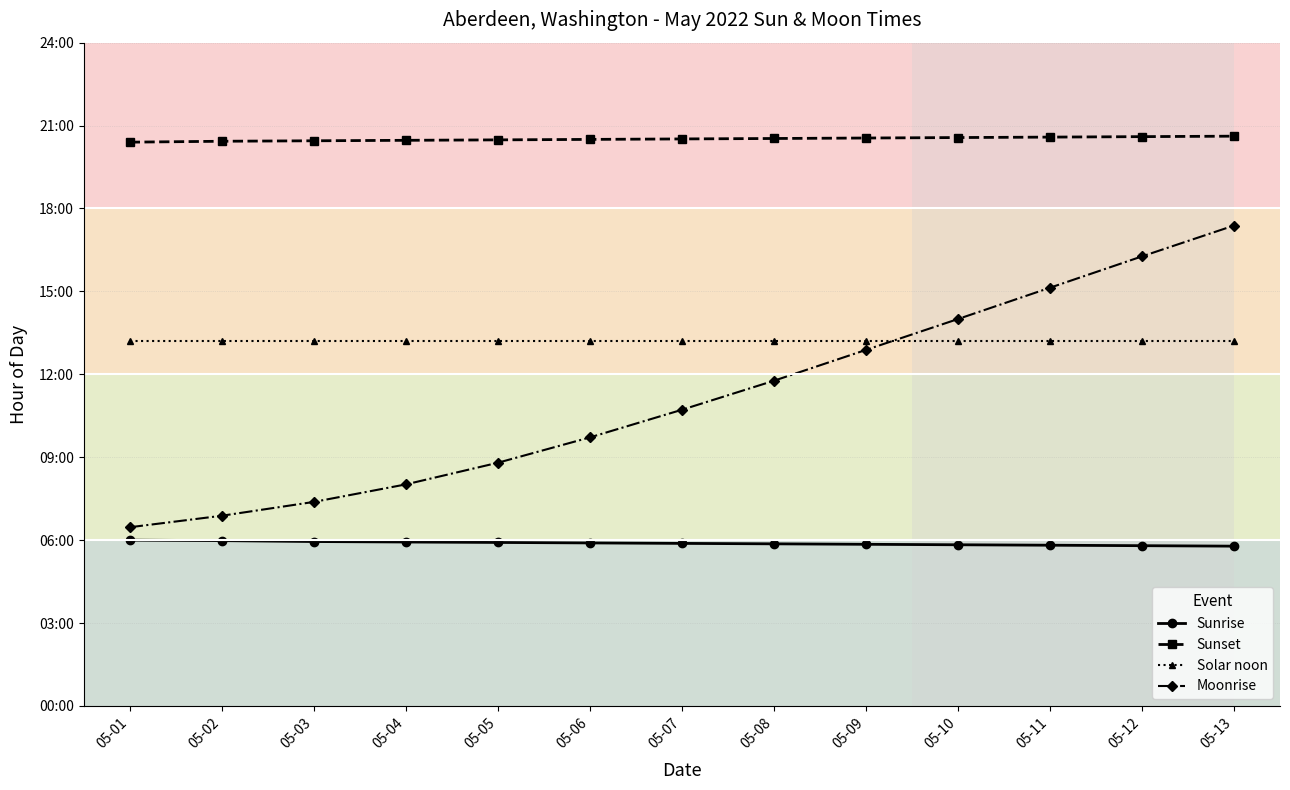

What are all the series names shown in the legend?

Sunrise, Sunset, Solar noon, Moonrise